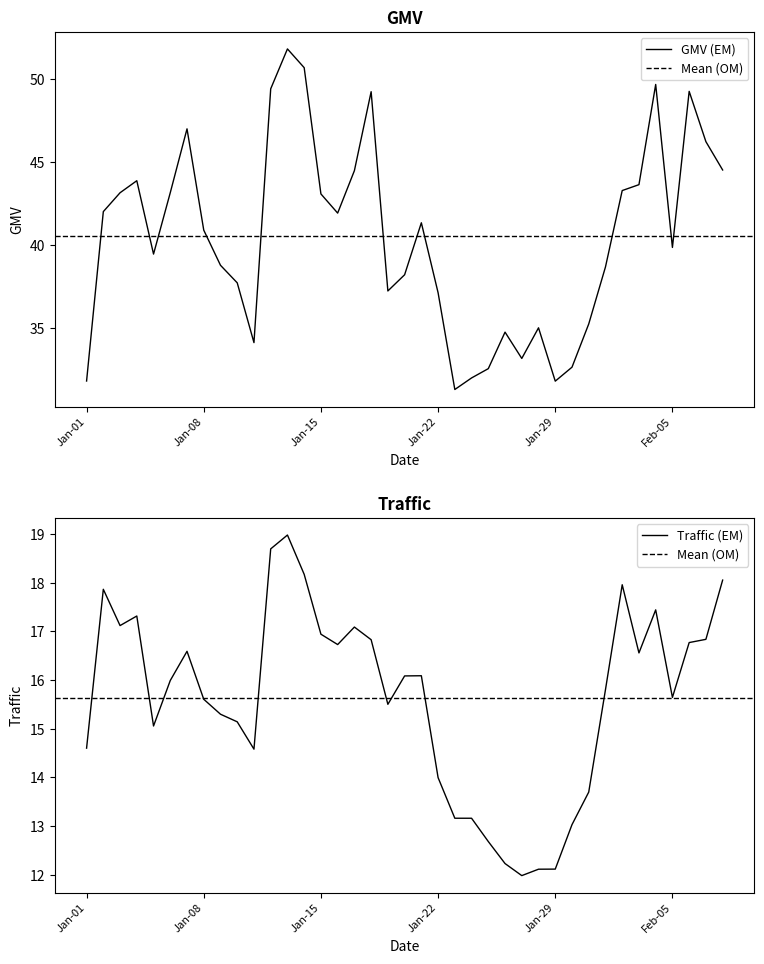

At which label does GMV first exceed 40?

Jan-02